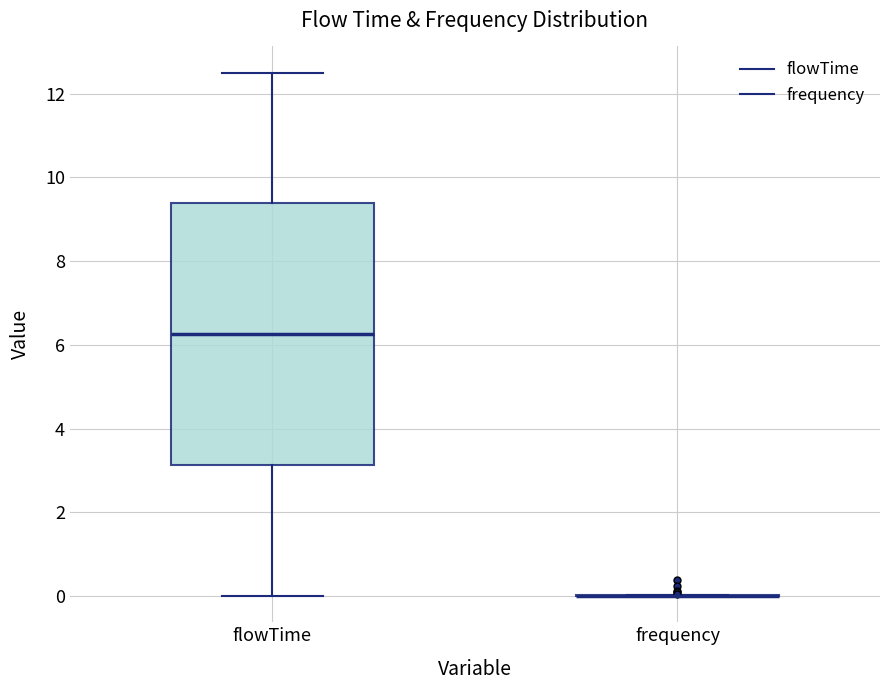

Reading left to right, read every box against the y-axis: the position of its median line, the range the box covers, and the ends of its whiskers. The values are not printed on the chart, so give them approximately, as read against the axis.

flowTime: median 6.2, box 3.2 to 9.4, whiskers 0.0 to 12.6
frequency: box collapsed to a line at 0.0, whiskers 0.0 to 0.0